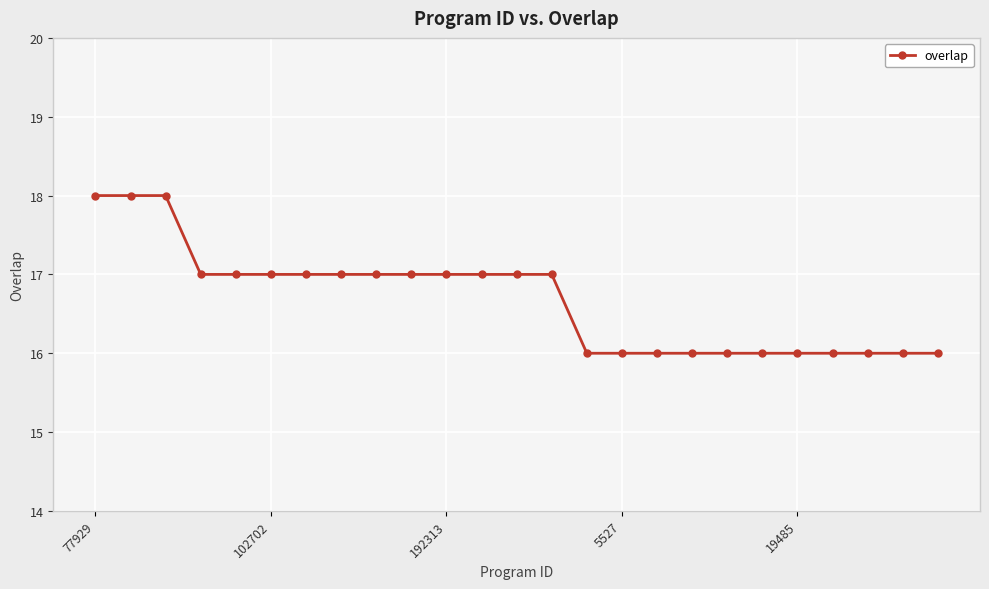

What is the value of the 6th point from the left?

17